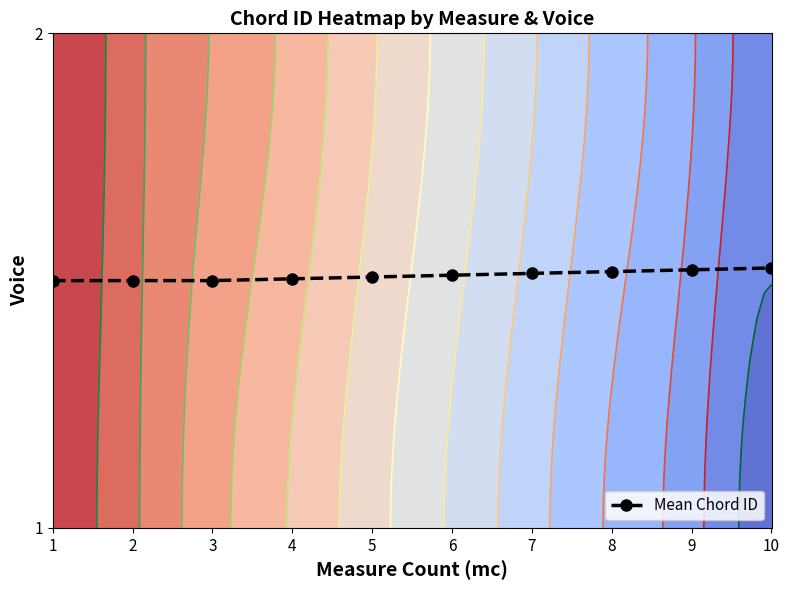

How many distinct data groups are displayed?

1